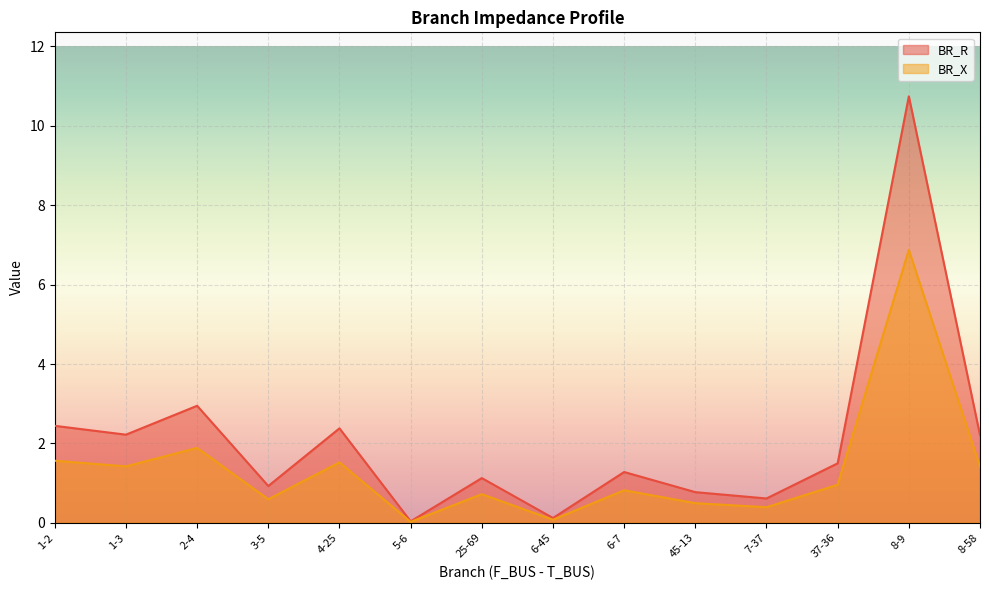

What is the total value across all series at 8-9?

17.6